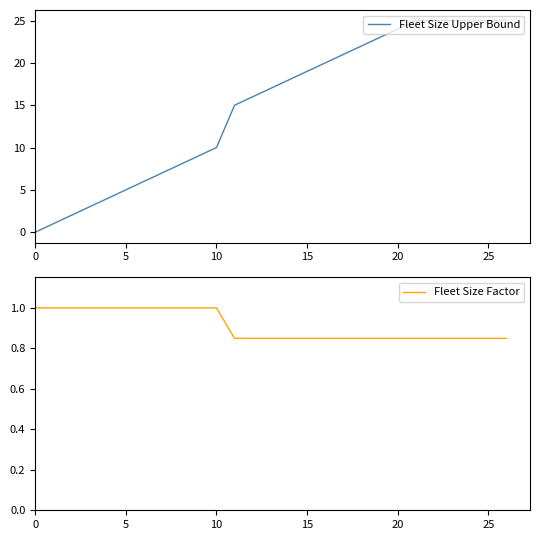

The Fleet Size Upper Bound series shows 13 at 0. True or false?

False